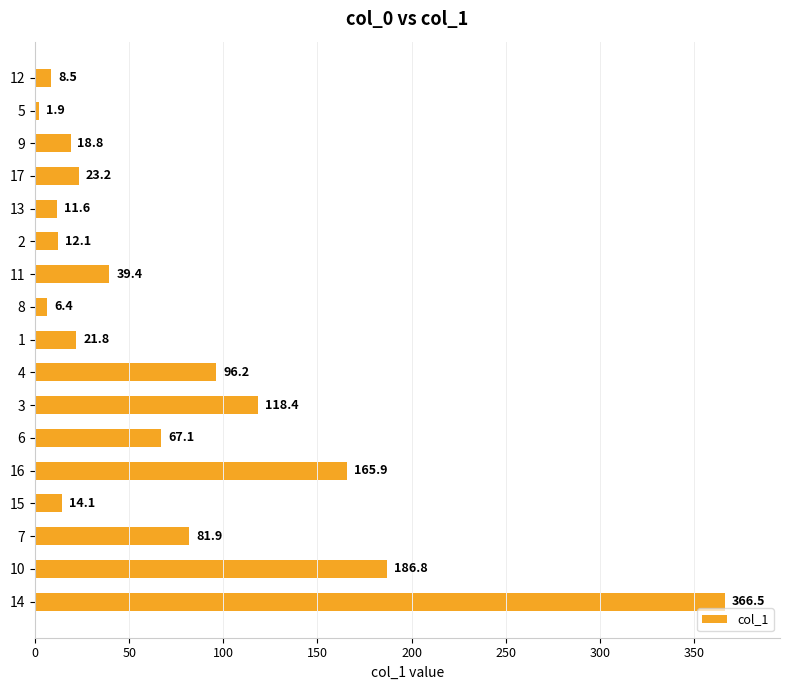

At which label is the value closest to 184?

10